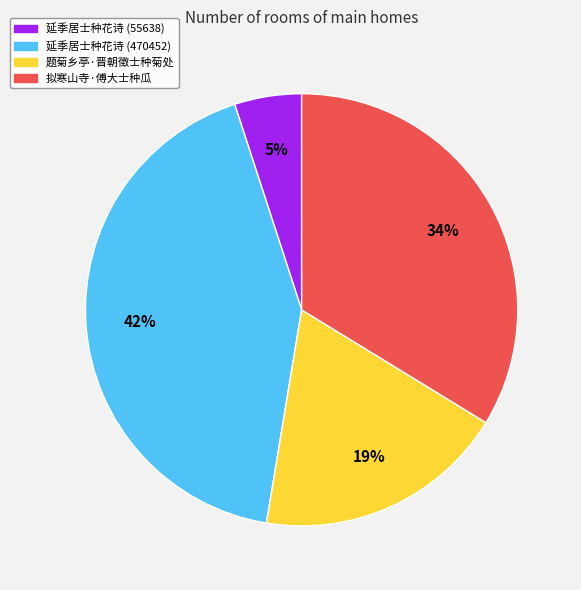

Is 延季居士种花诗 (470452) the majority of the pie?

No